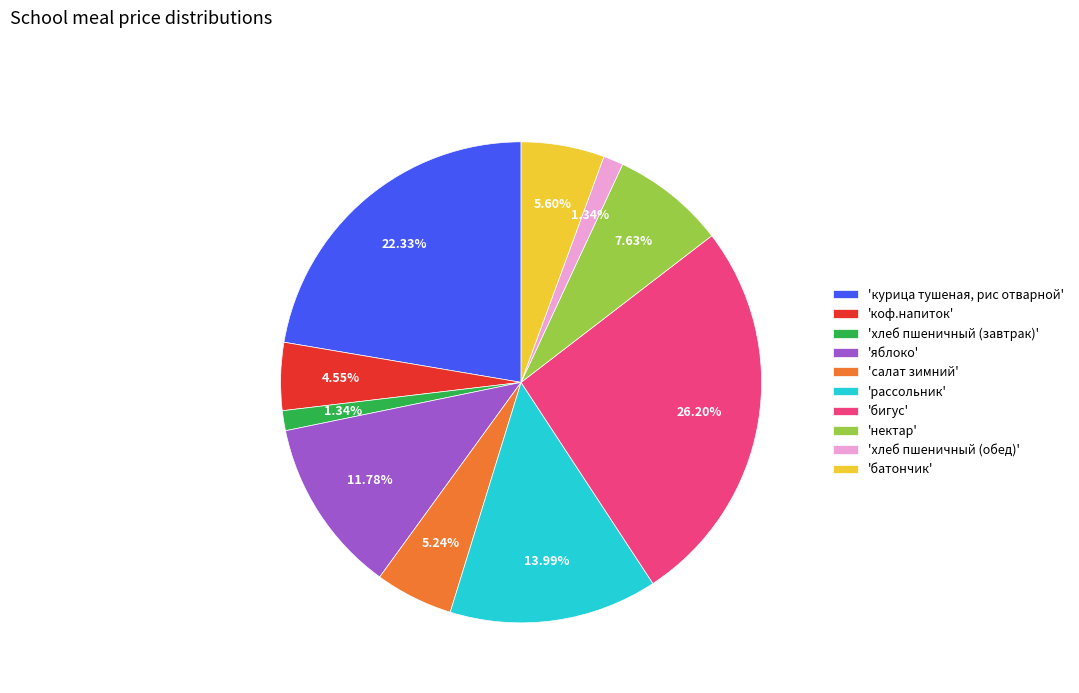

Is the sum of 'батончик' and 'рассольник' greater than half?

No